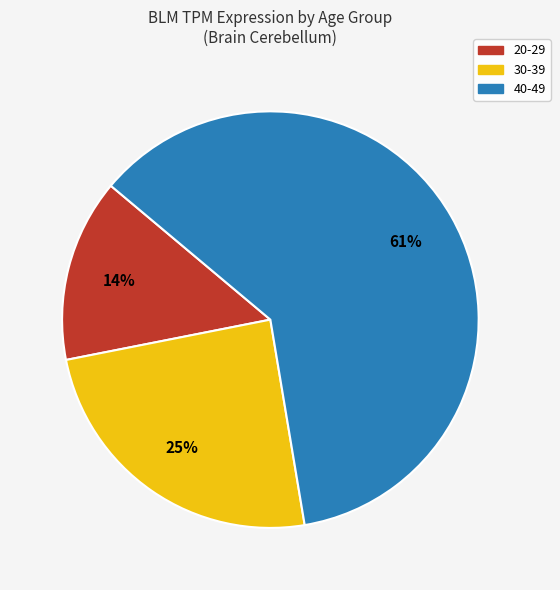

Rank the categories by value from lowest to highest.

20-29, 30-39, 40-49